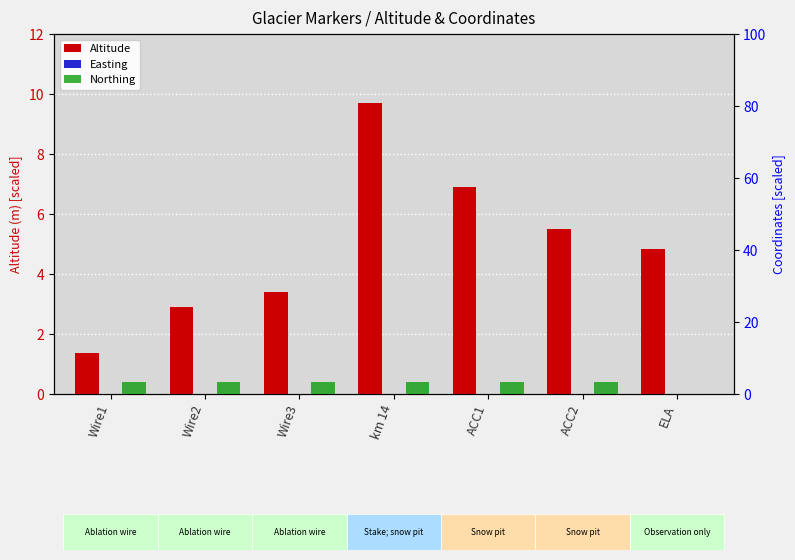

Reading right to left, transcribe all the data shown in this chart.

Altitude: ELA=4.8	ACC2=5.5	ACC1=6.9	km 14=9.7	Wire3=3.4	Wire2=2.9	Wire1=1.4
Easting: ELA=0.0	ACC2=0.1	ACC1=0.1	km 14=0.1	Wire3=0.1	Wire2=0.1	Wire1=0.1
Northing: ELA=0.0	ACC2=3.4	ACC1=3.4	km 14=3.4	Wire3=3.4	Wire2=3.4	Wire1=3.4